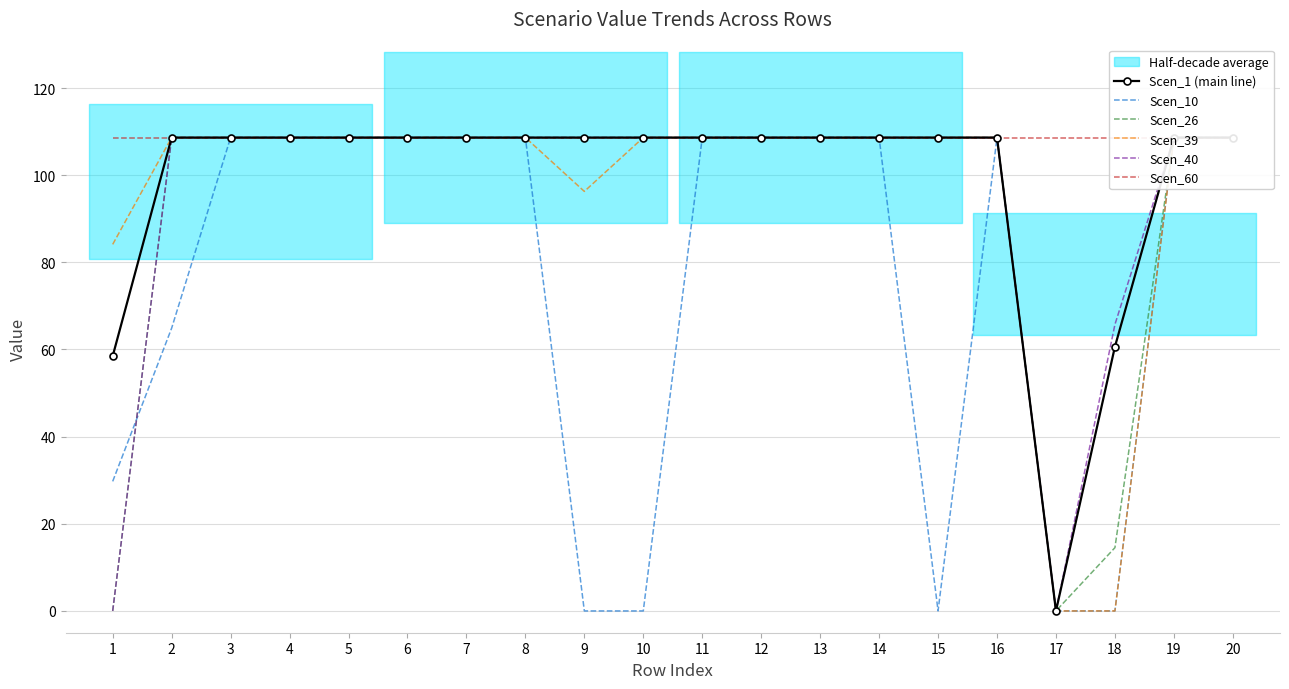

How many positive values does the Scen_39 series have?

18